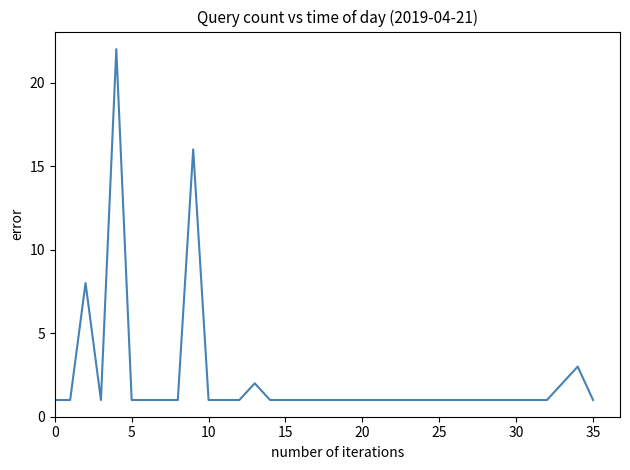

What is the difference between the maximum and minimum values?

21